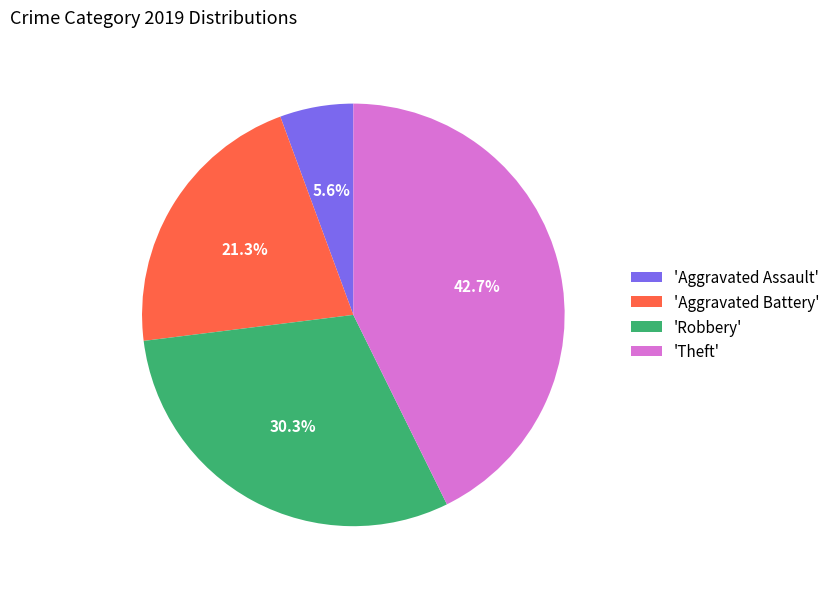

Count the number of slices in the pie.

4